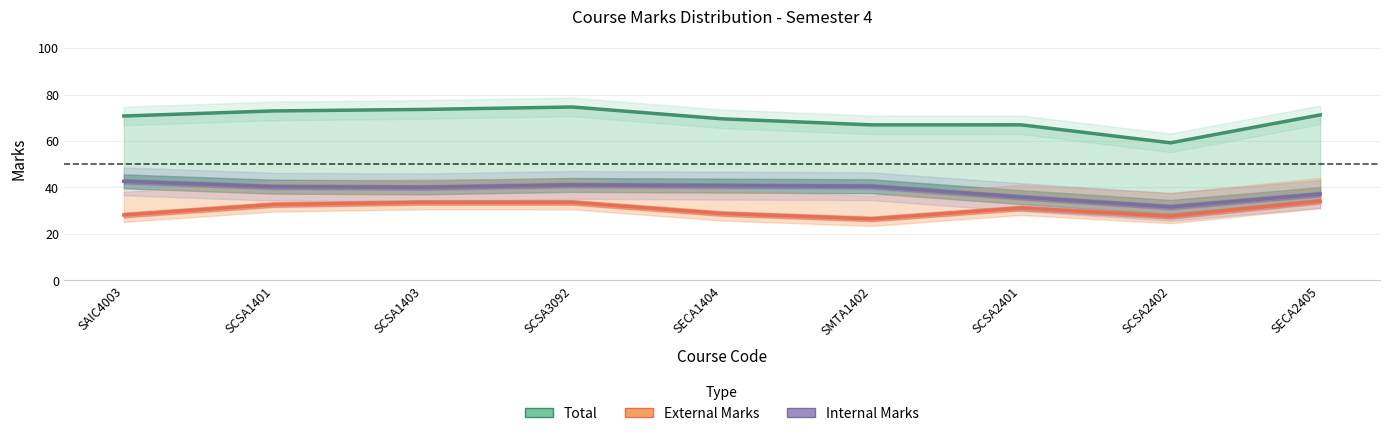

The value of Internal Marks at SMTA1402 is 21.2. True or false?

False